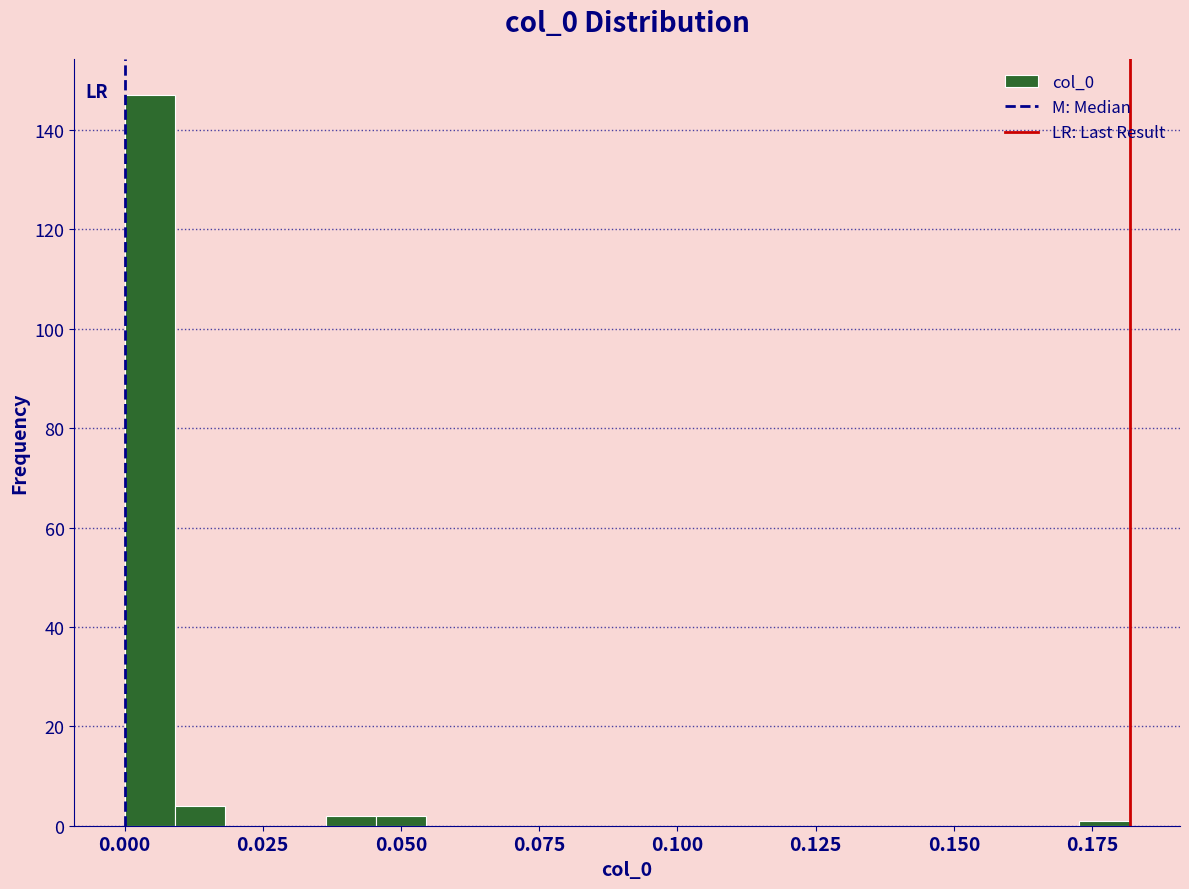

Around what value on the x-axis is the tallest bar? Give the approximate position of its centre, as read against the axis.

0.005